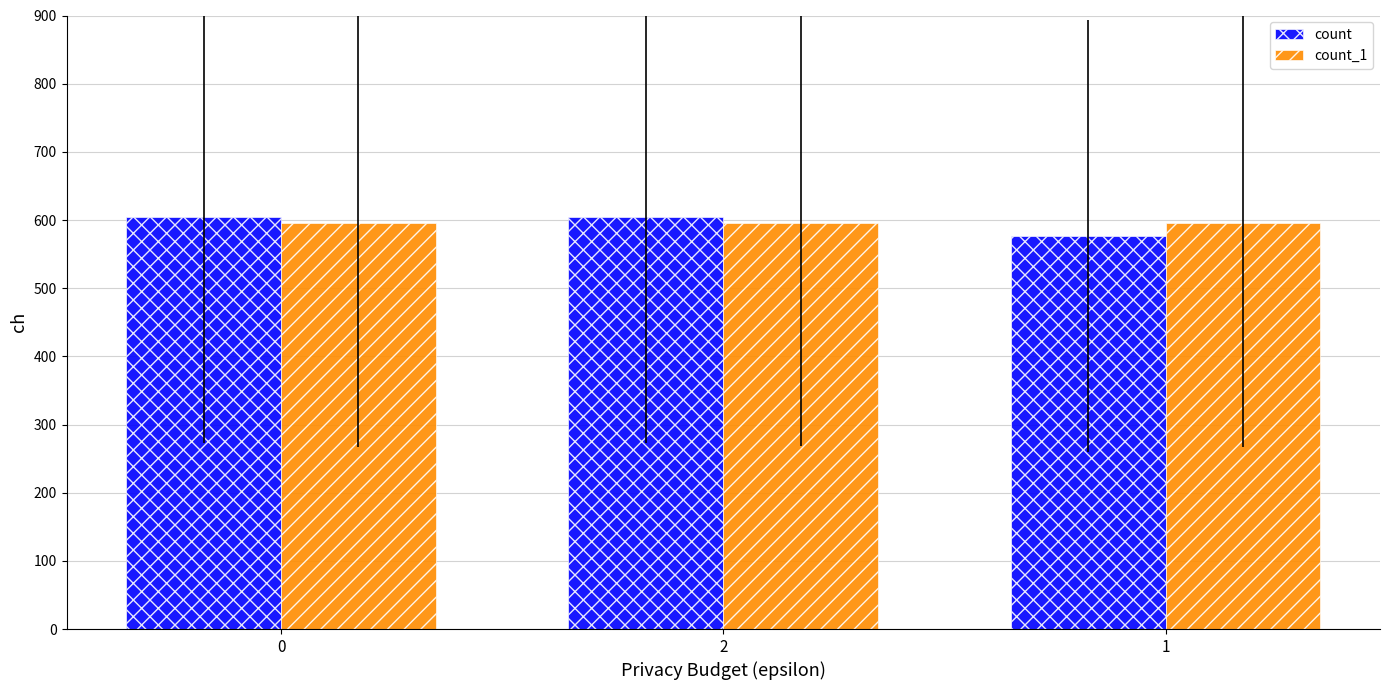

Is the value of count_1 at 0 greater than the value of count at 1?

Yes